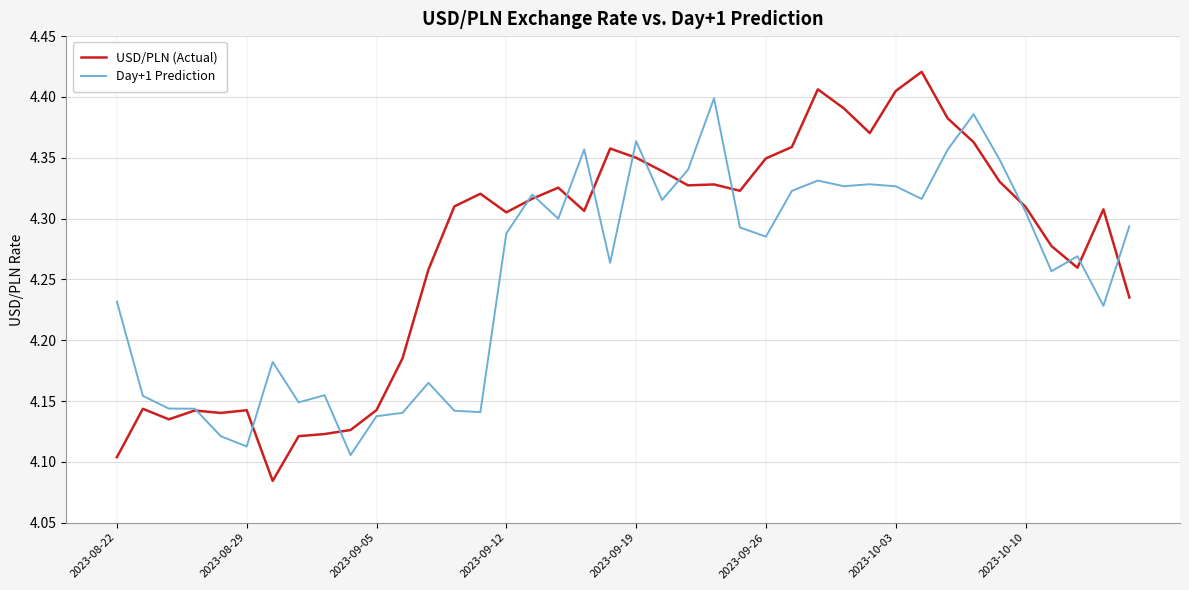

What is the difference between the maximum and minimum values in the Day+1 Prediction series?

0.3